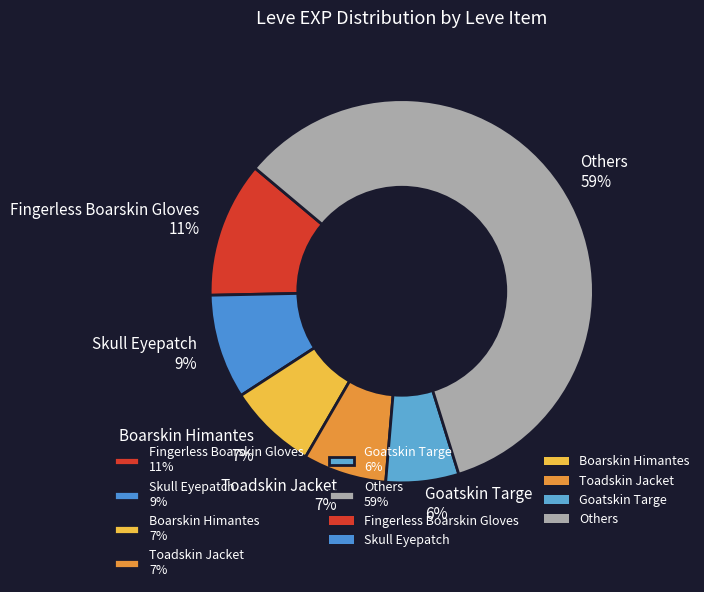

Combined, do Goatskin Targe 6% and Toadskin Jacket 7% account for over 50%?

No